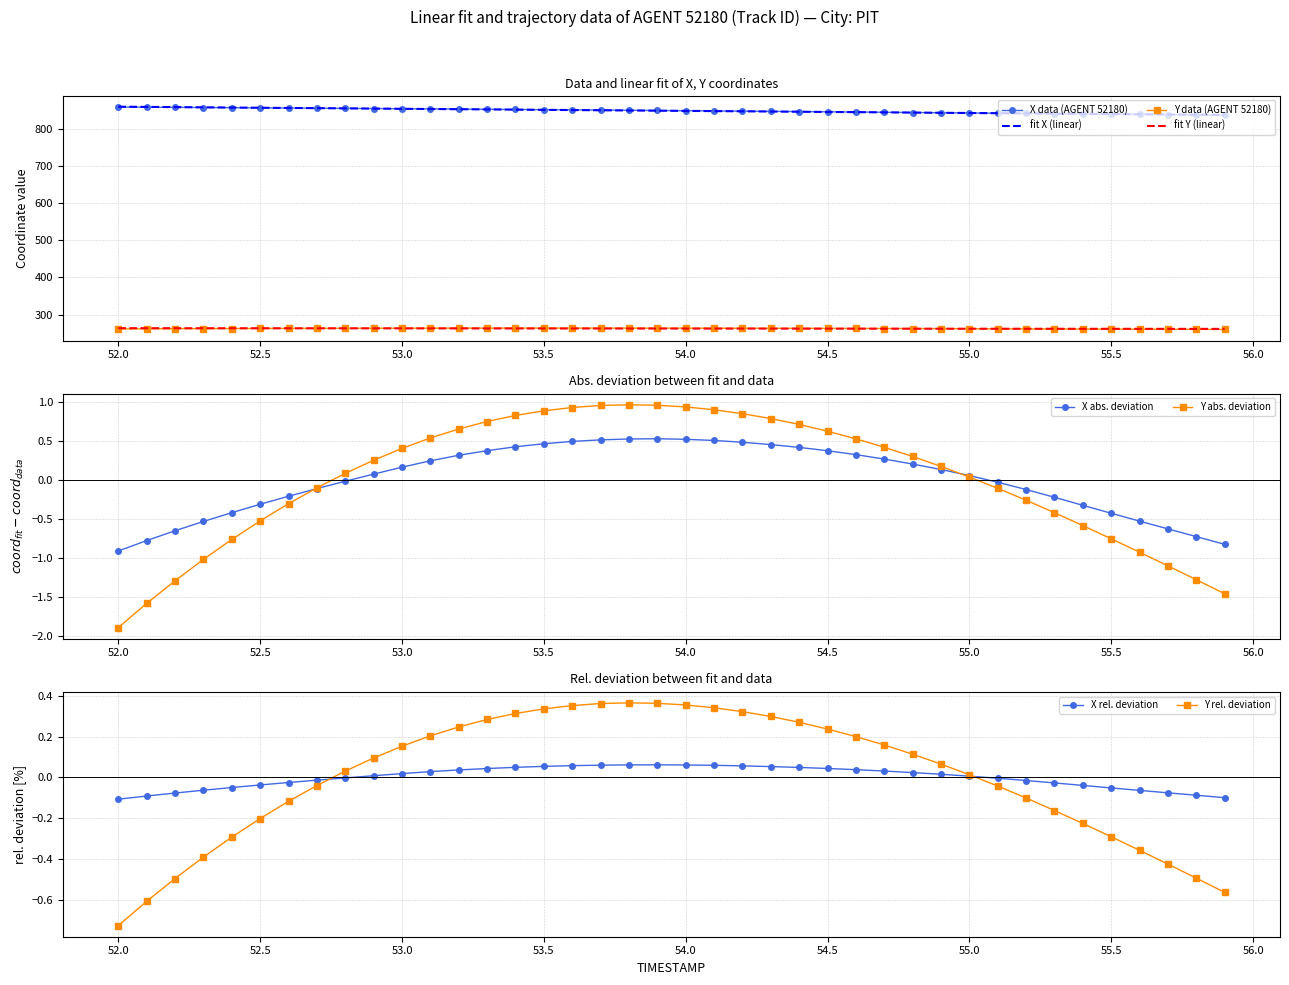

What is the maximum value shown in the chart?

859.1